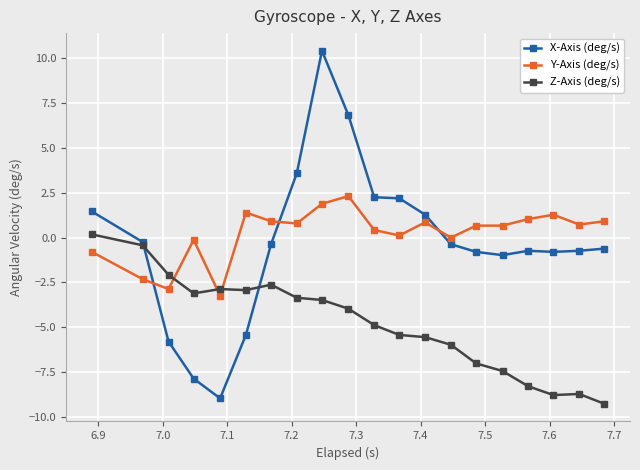

What is the value of the X-Axis (deg/s) point at the 4th from the left?

-7.9